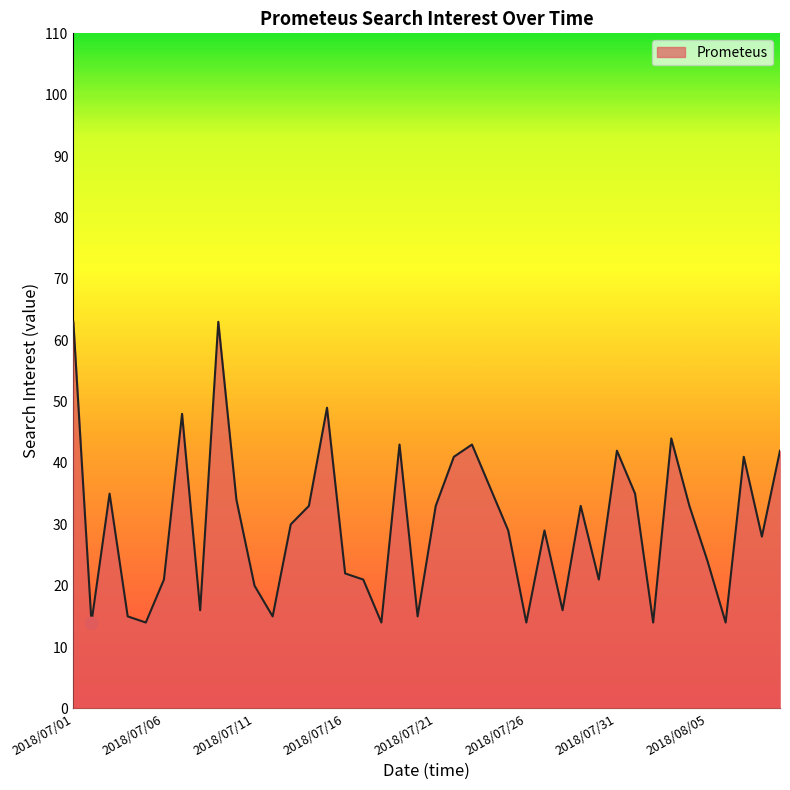

What is the minimum value shown in the chart?

14